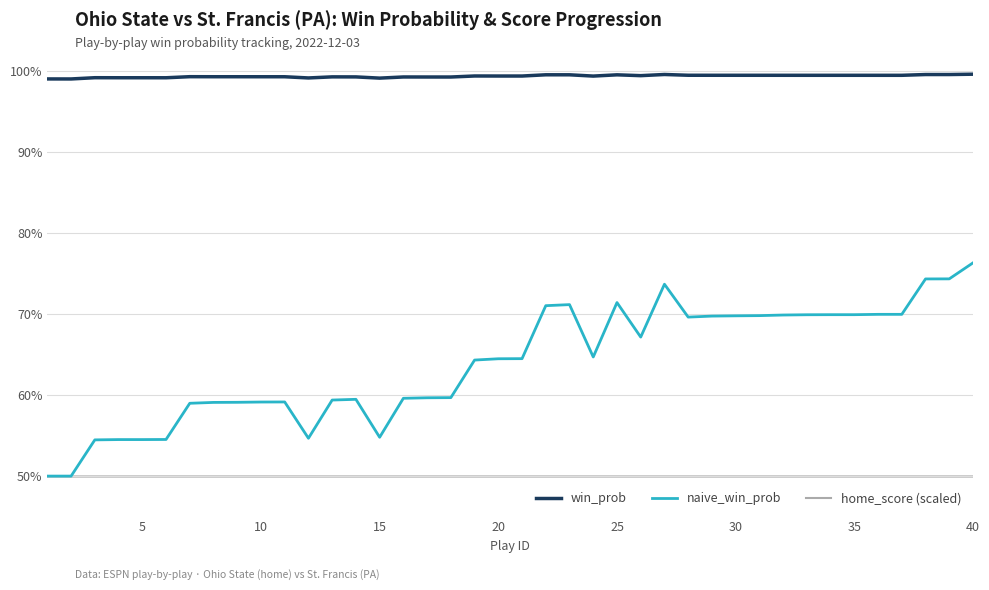

How many lines are shown in the chart?

3